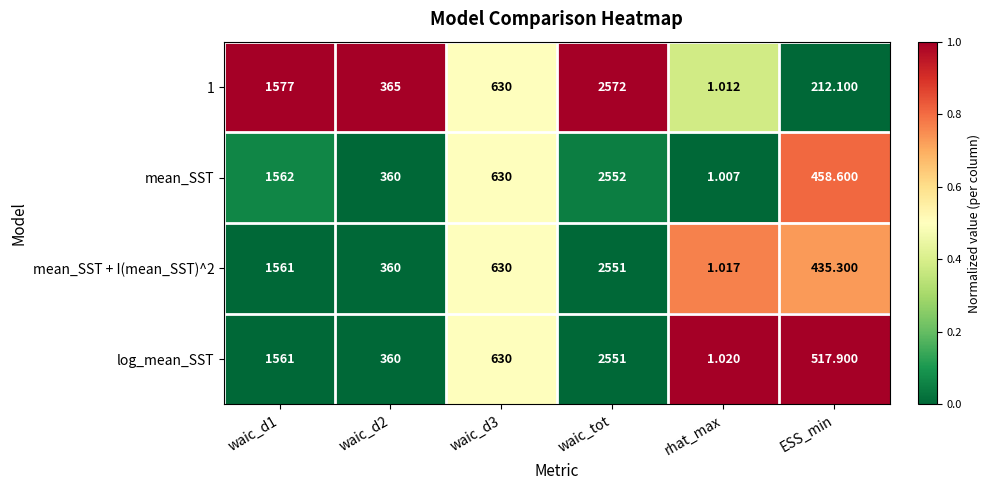

At which category is the sum across all series the highest?

waic_tot